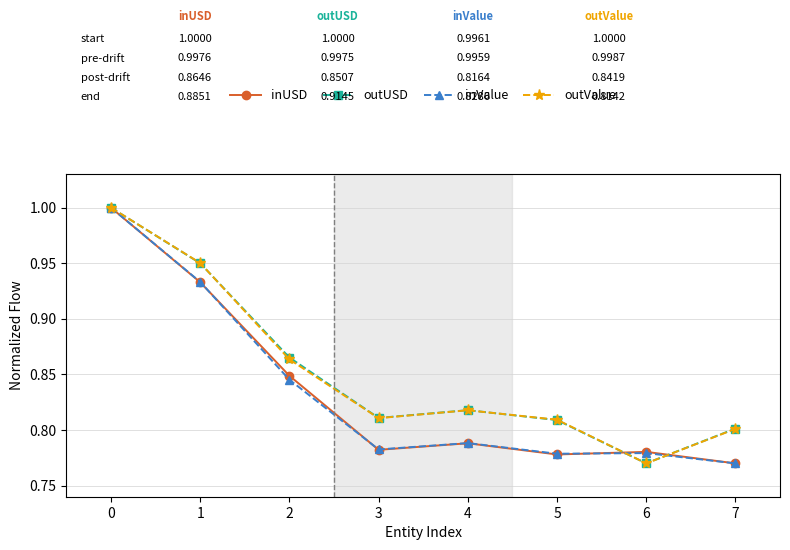

Is it true that outValue equals 0.8 at 7?

True